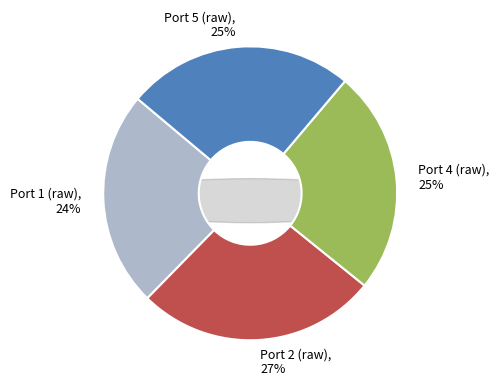

True or false: Port 5 (raw) accounts for 34% of the total.

False